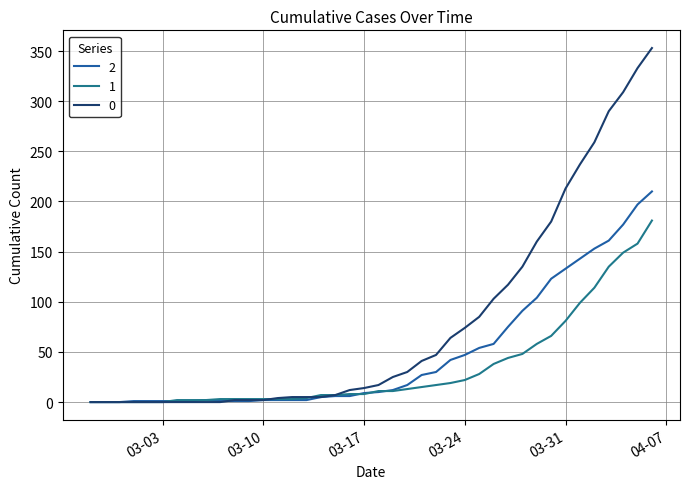

At how many categories does at least one series exceed 196?

7